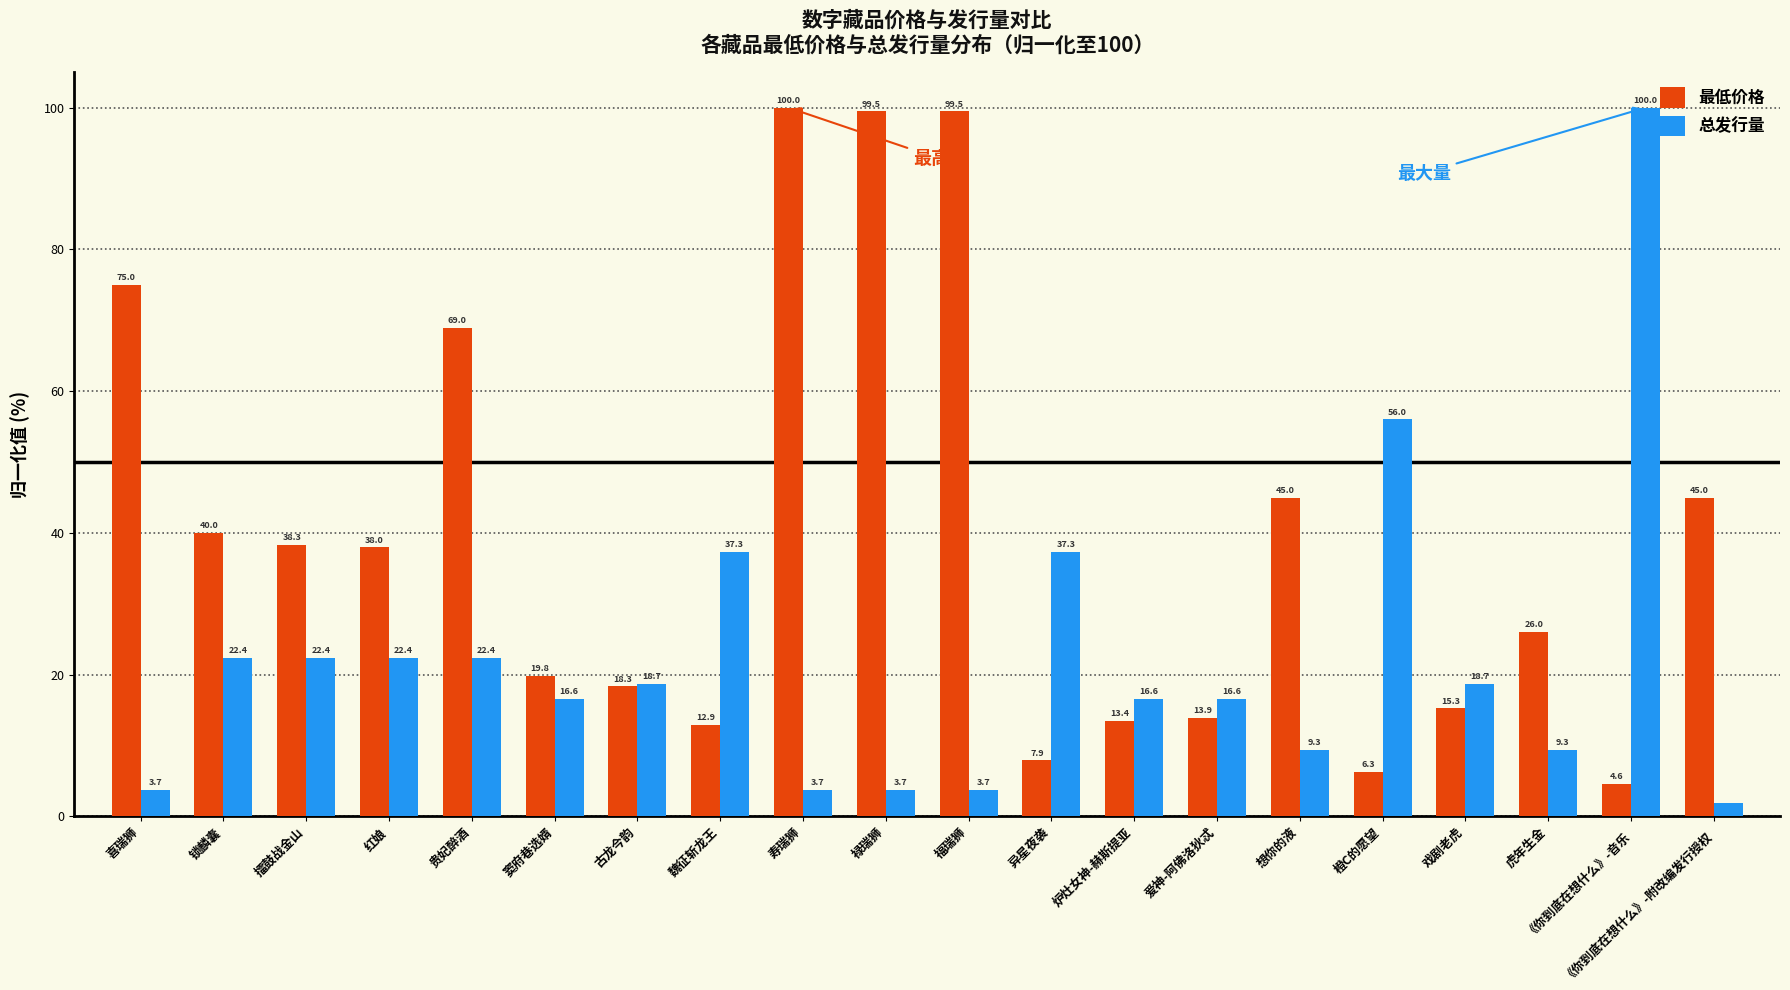

Which category has the lowest value across all series?

《你到底在想什么》-附改编发行授权